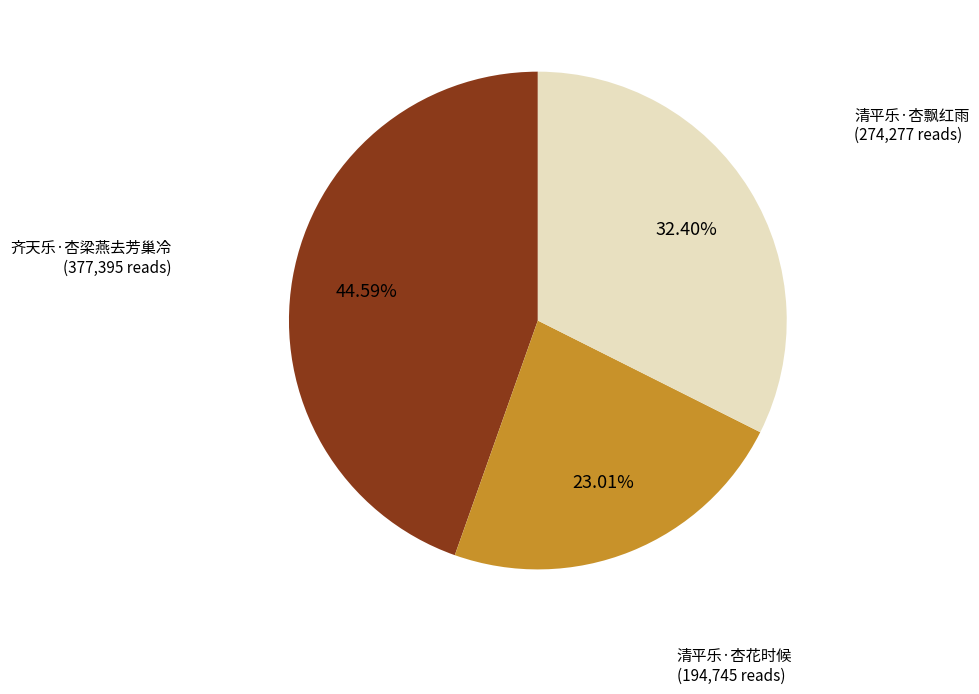

Does any single category account for the majority?

No